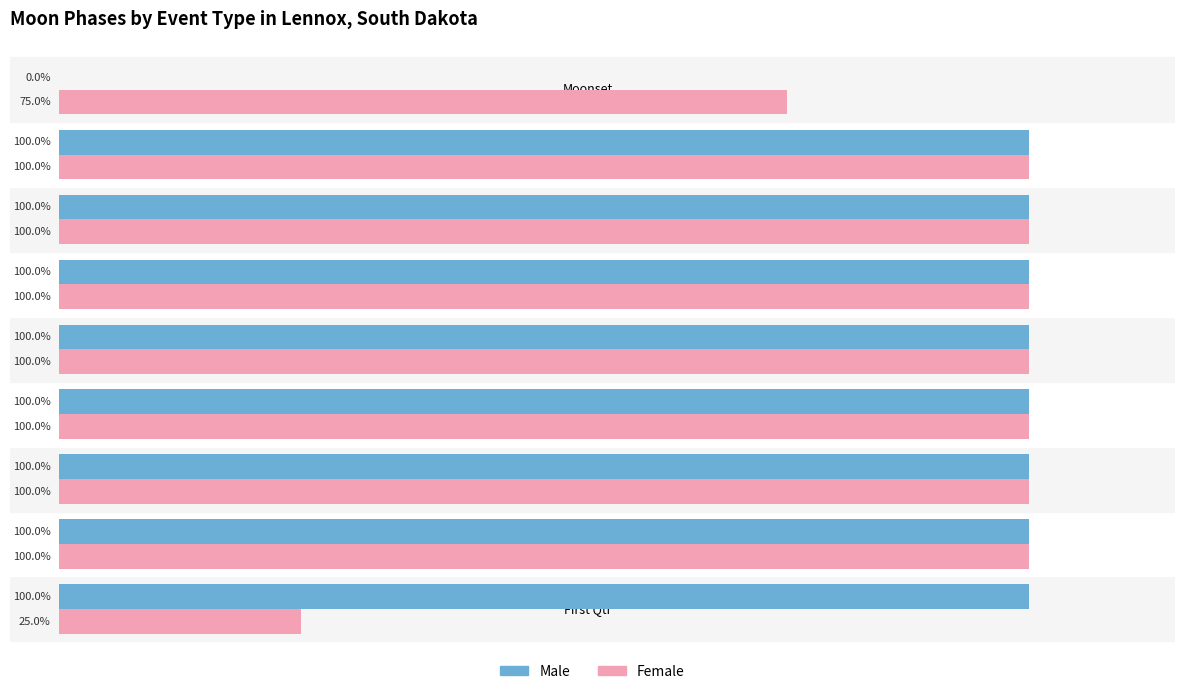

Which series has the largest range (max minus min)?

Male